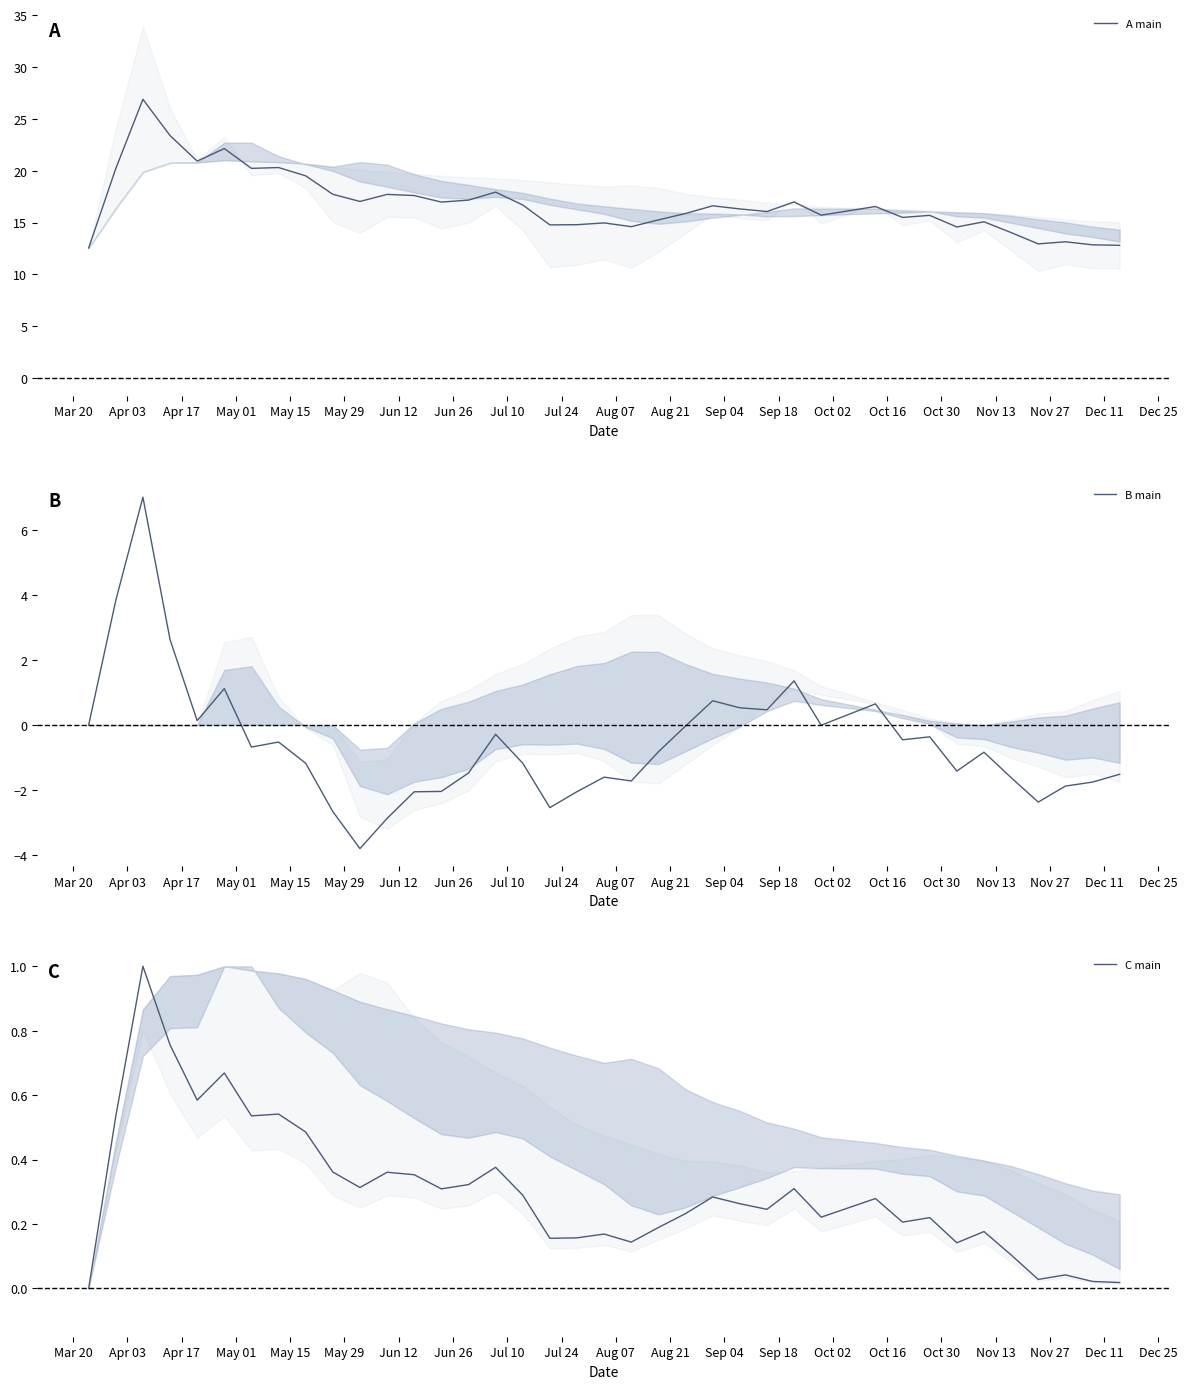

What are all the series names shown in the legend?

A main, B main, C main